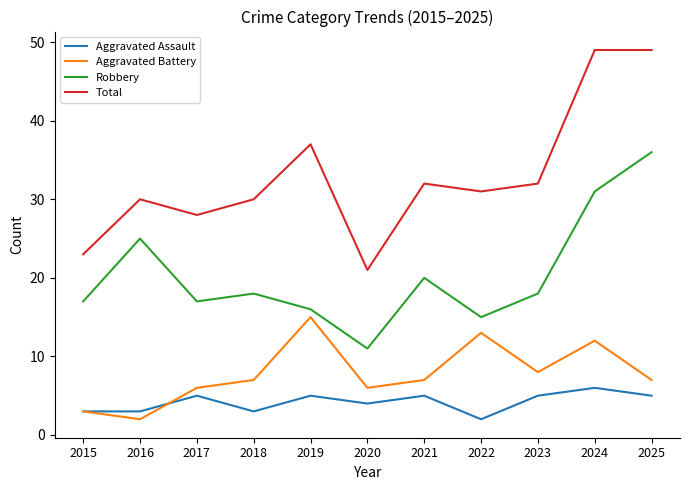

Reading right to left, list all the values displayed in this chart.

Aggravated Assault: 2025=5	2024=6	2023=5	2022=2	2021=5	2020=4	2019=5	2018=3	2017=5	2016=3	2015=3
Aggravated Battery: 2025=7	2024=12	2023=8	2022=13	2021=7	2020=6	2019=15	2018=7	2017=6	2016=2	2015=3
Robbery: 2025=36	2024=31	2023=18	2022=15	2021=20	2020=11	2019=16	2018=18	2017=17	2016=25	2015=17
Total: 2025=49	2024=49	2023=32	2022=31	2021=32	2020=21	2019=37	2018=30	2017=28	2016=30	2015=23